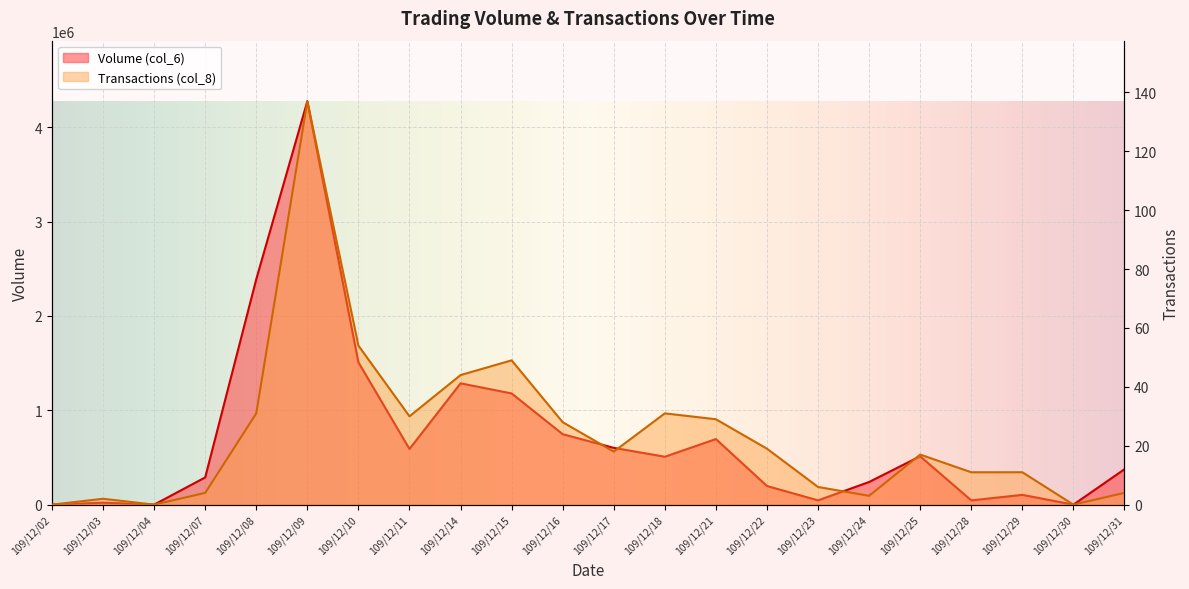

What is the value of the Transactions (col_8) point at the 16th from the left?

6